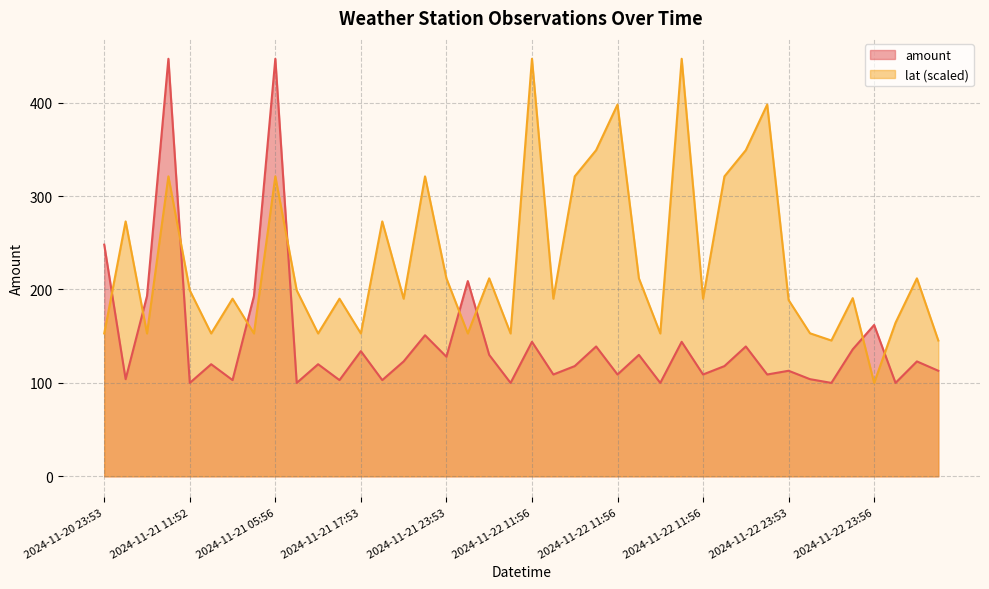

Read the amount value at 2024-11-22 05:53.

100.0